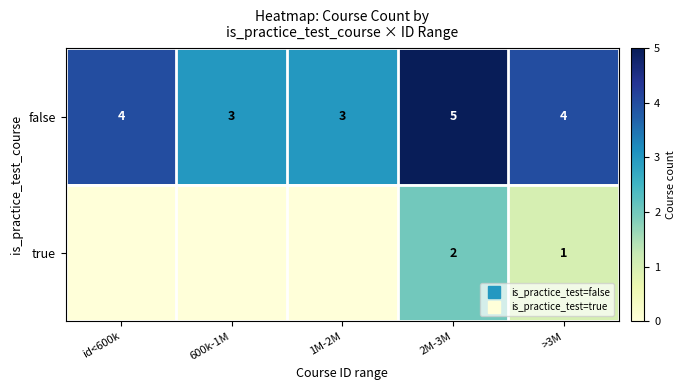

What is the greatest value displayed?

5